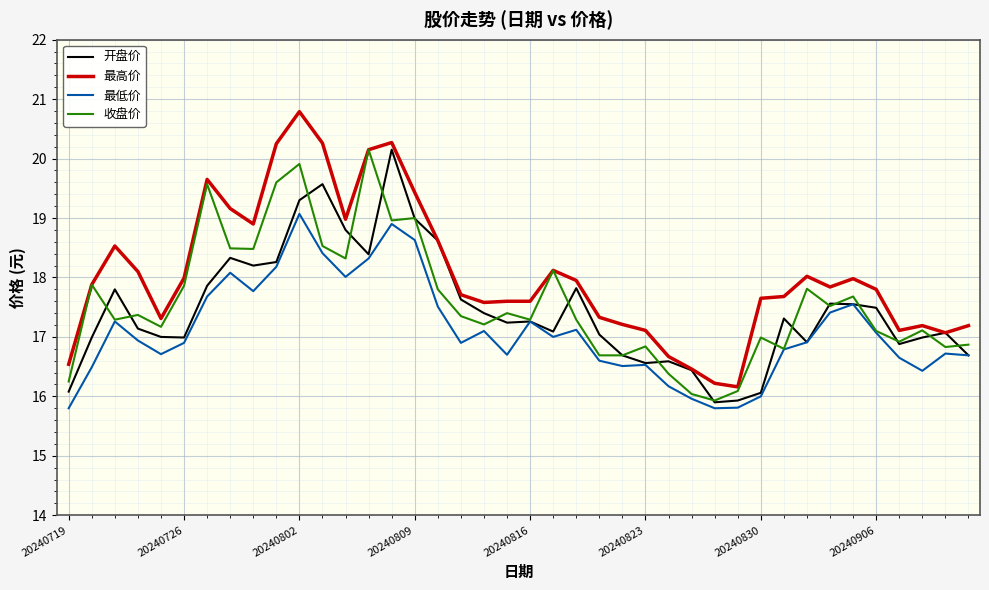

Which series has the largest total across all categories?

最高价